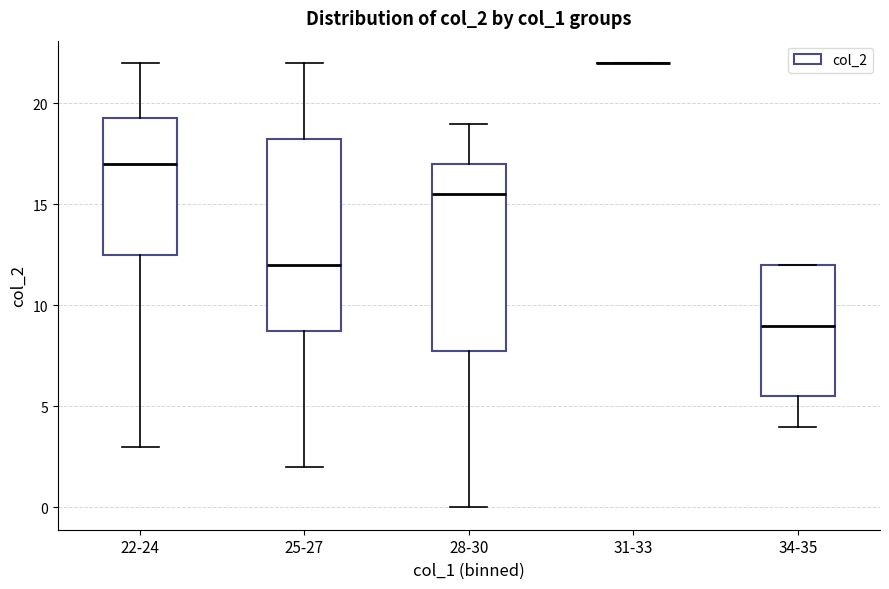

Reading left to right, read every box against the y-axis: the position of its median line, the range the box covers, and the ends of its whiskers. The values are not printed on the chart, so give them approximately, as read against the axis.

22-24: median 17.0, box 12.5 to 19.5, whiskers 3.0 to 22.0
25-27: median 12.0, box 9.0 to 18.5, whiskers 2.0 to 22.0
28-30: median 15.5, box 8.0 to 17.0, whiskers 0.0 to 19.0
31-33: box collapsed to a line at 22.0, whiskers 22.0 to 22.0
34-35: median 9.0, box 5.5 to 12.0, whiskers 4.0 to 12.0